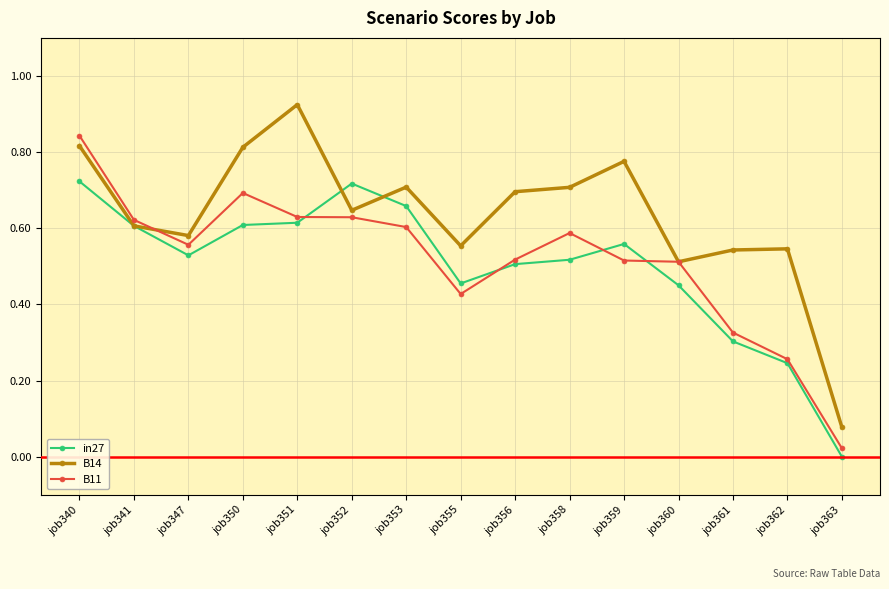

Count the number of categories in the chart.

15